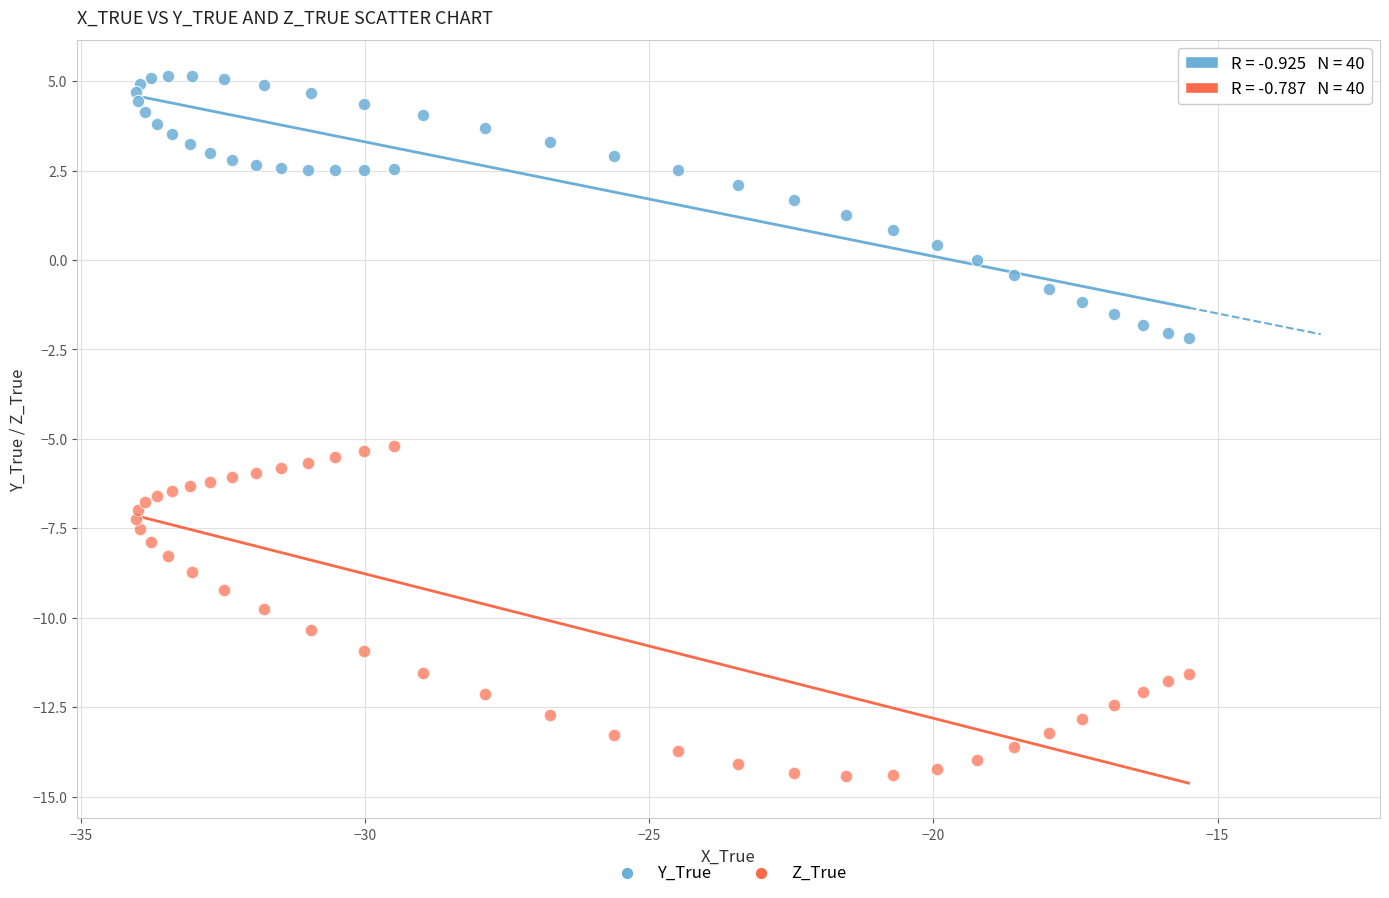

Which series reaches the maximum Y coordinate?

Y_True